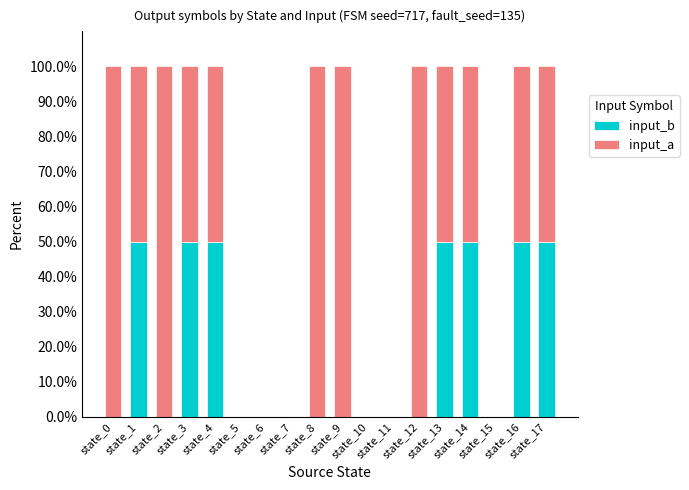

What is the sum of all input_b values?

350